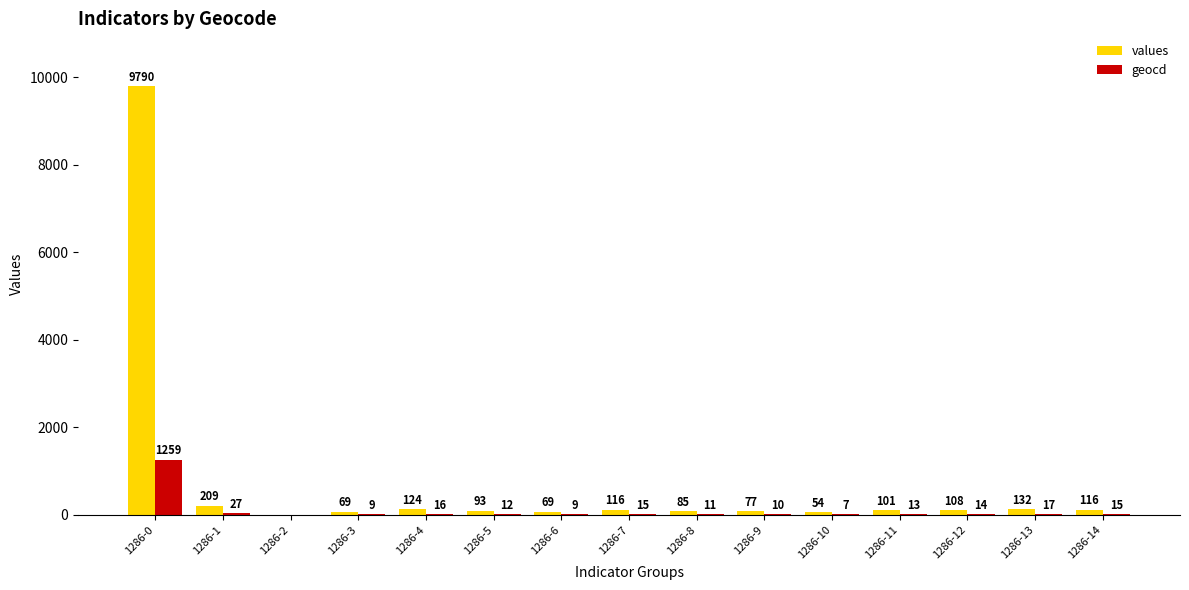

True or false: values has a value of 124 at 1286-4.

True